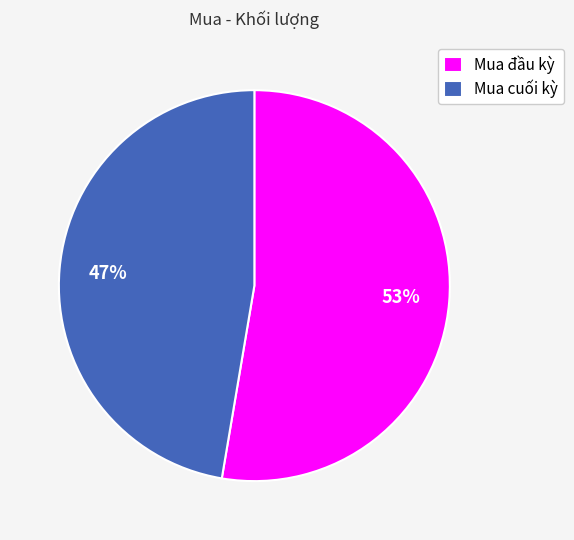

To the nearest percent, what is the average slice percentage?

50%